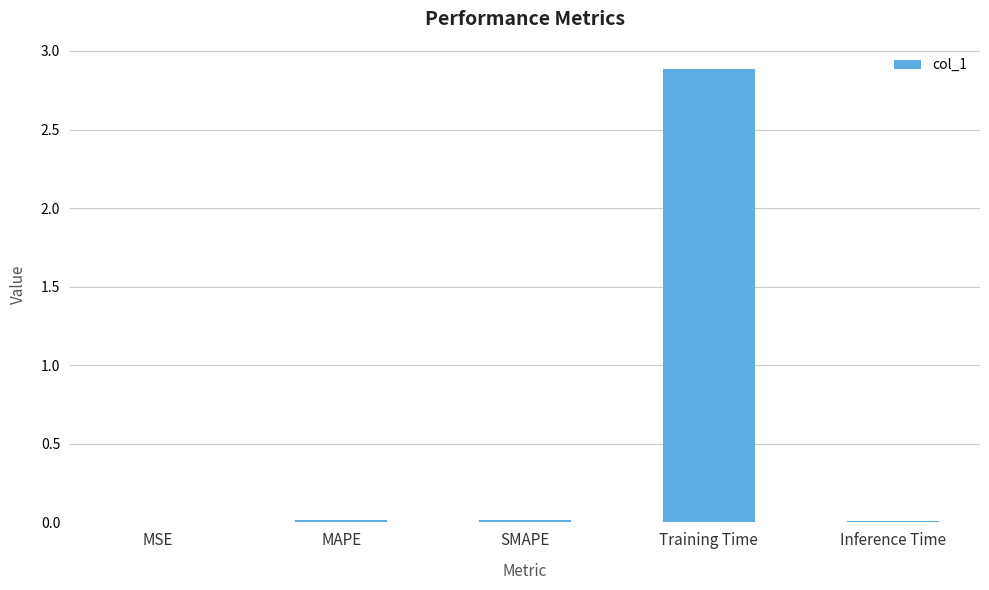

What is the change in value from MSE to Training Time?

+2.9